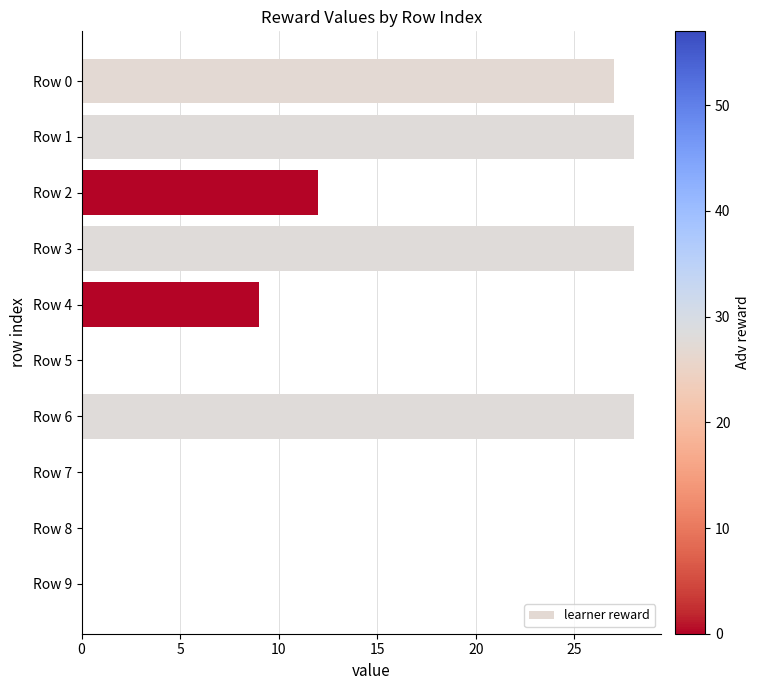

Reading top to bottom, list all the values displayed in this chart.

Row 0=27	Row 1=28	Row 2=12	Row 3=28	Row 4=9	Row 5=0	Row 6=28	Row 7=0	Row 8=0	Row 9=0